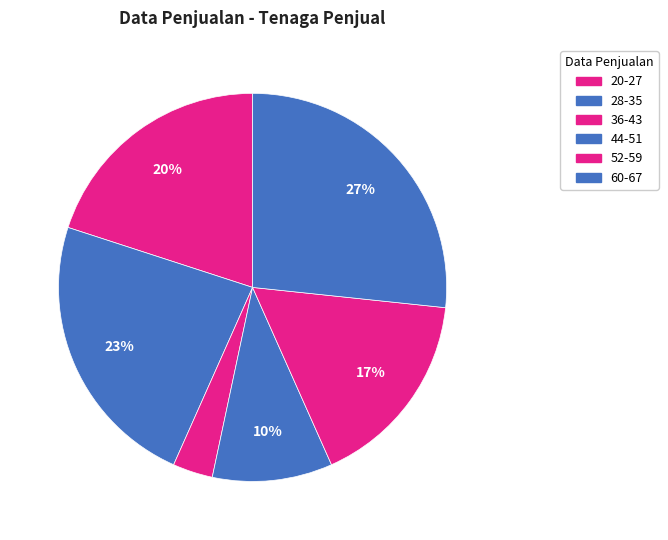

The 28-35 slice represents 23% of the pie. True or false?

True